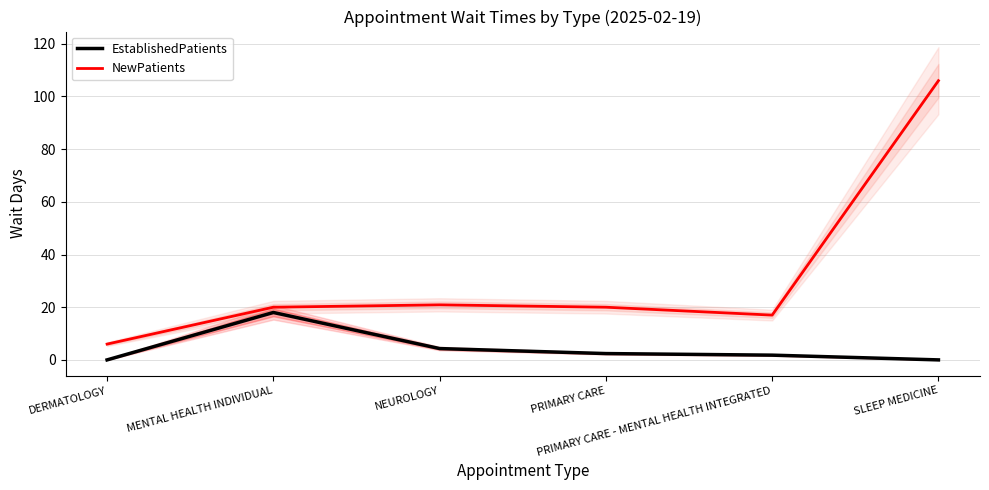

Rank the series at DERMATOLOGY from lowest to highest value.

EstablishedPatients, NewPatients